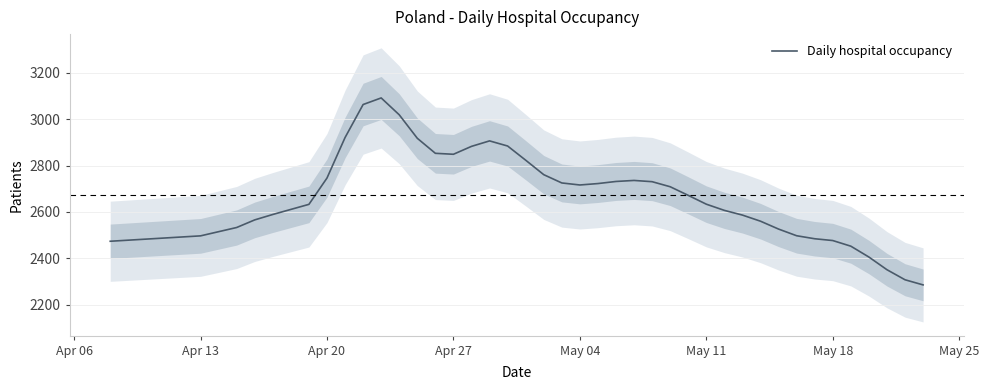

What is the label of the 2nd point from the left?

Apr 13